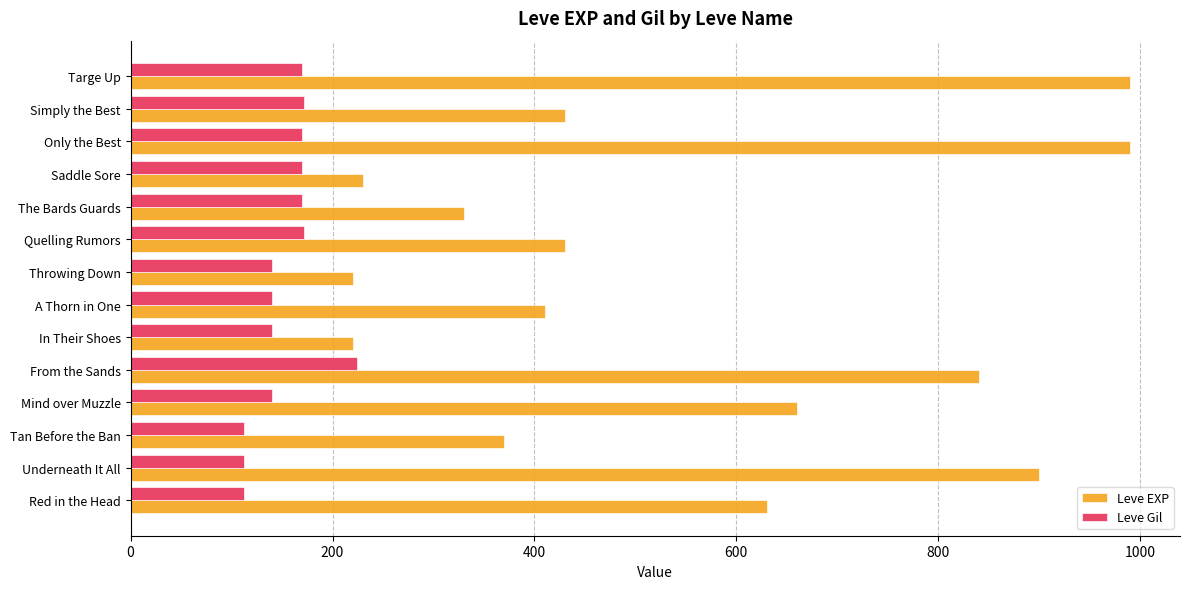

Where is Leve EXP nearest to the value 605?

Red in the Head